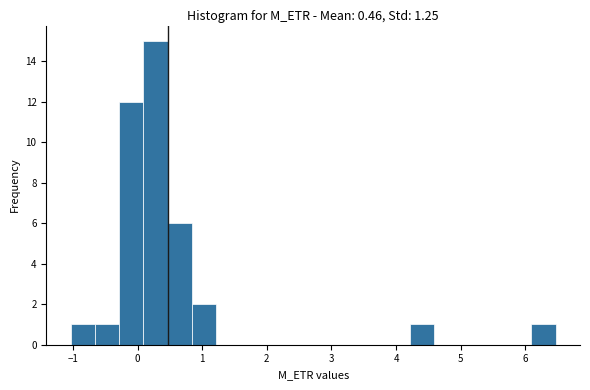

Read against the x-axis, roughly where is the centre of the tallest bar?

0.3